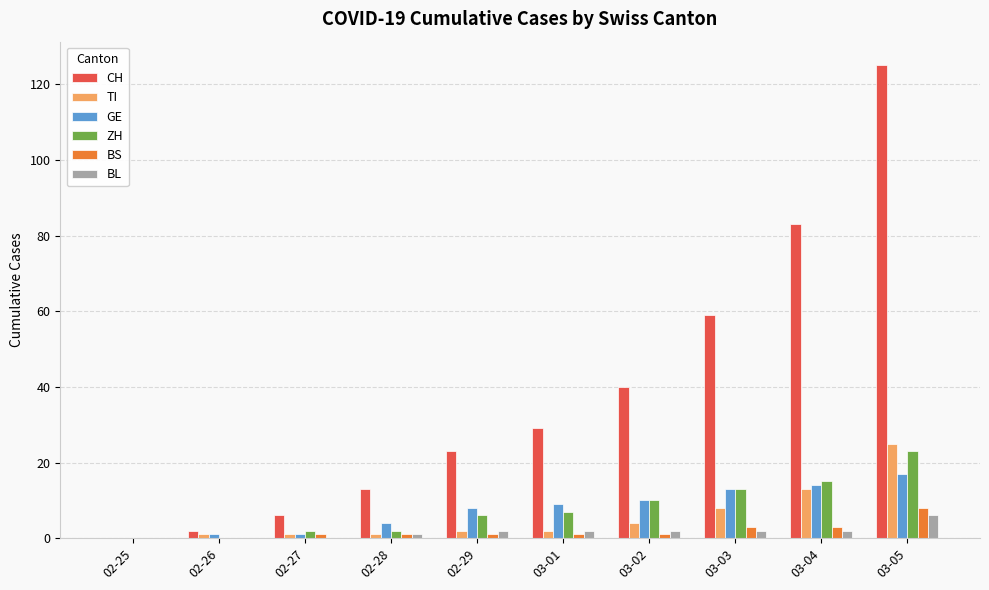

Which series changed the most between 03-02 and 03-03?

CH